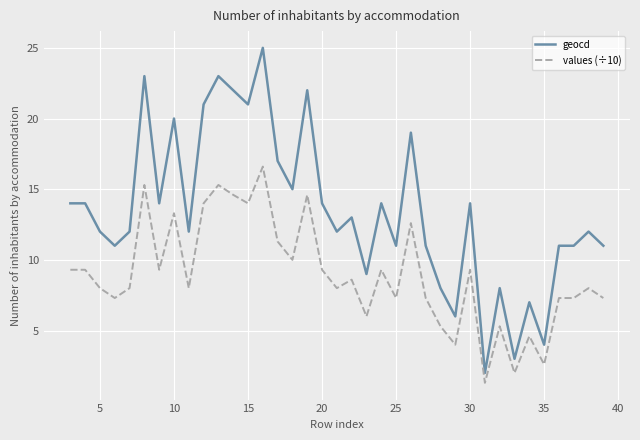

What is the difference between the maximum and minimum values in the geocd series?

23.0